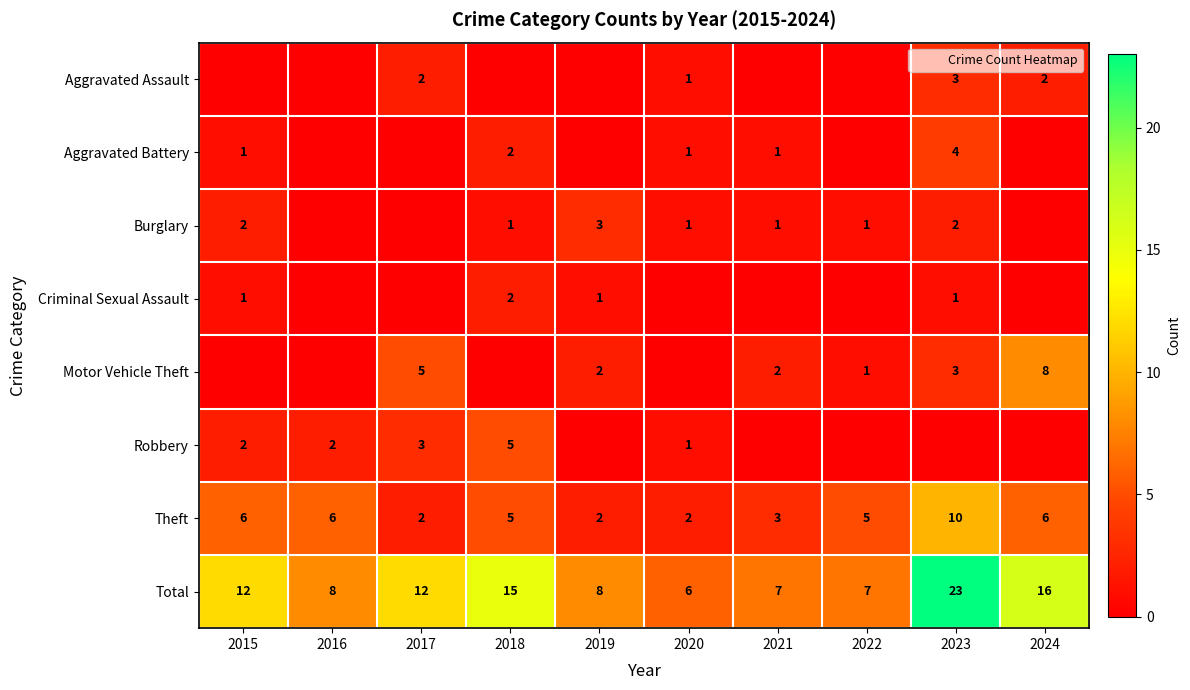

What is the difference between the highest and lowest values at 2021?

7